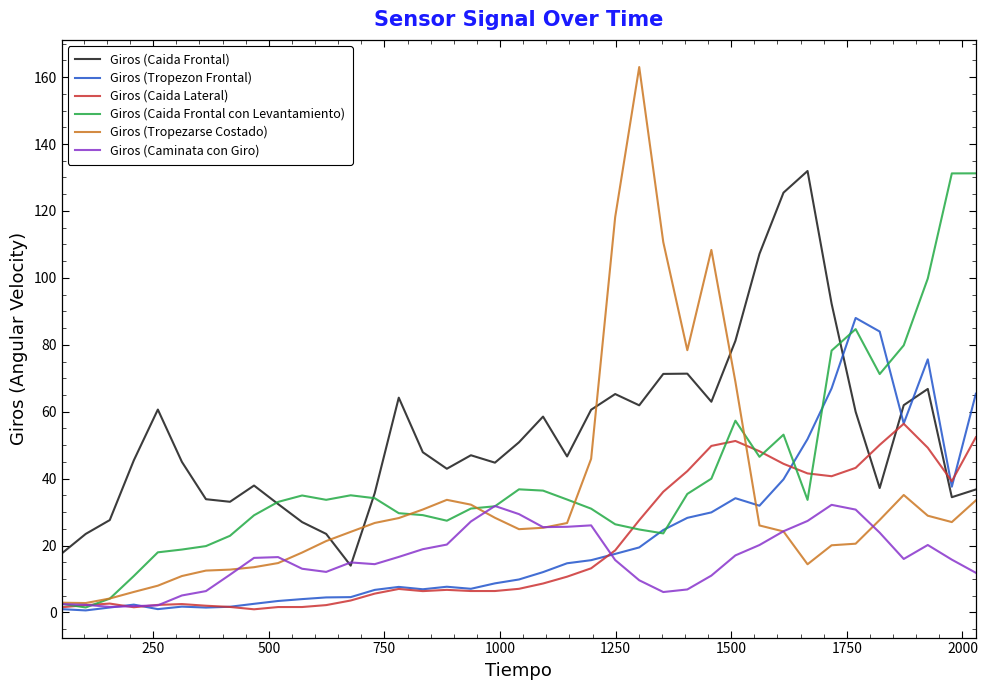

Which series has the widest spread of values?

Giros (Tropezarse Costado)